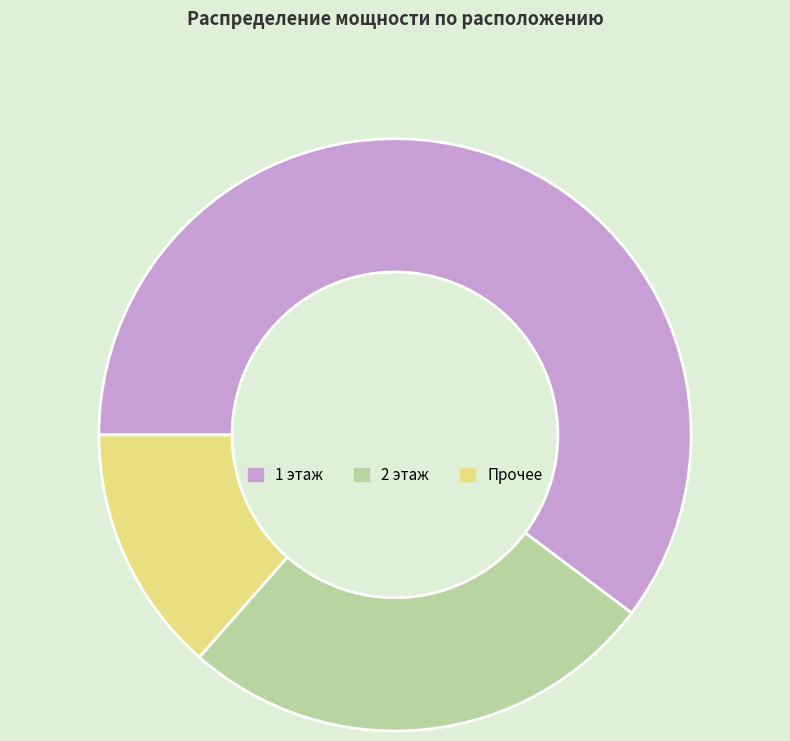

The 1 этаж slice represents 60% of the pie. True or false?

True